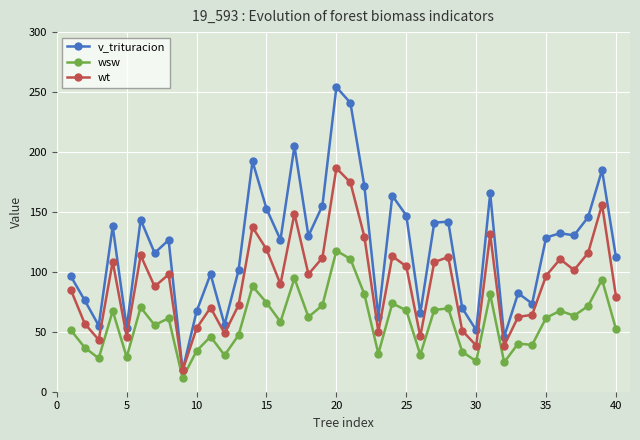

How many values in the wt series exceed 97?

20